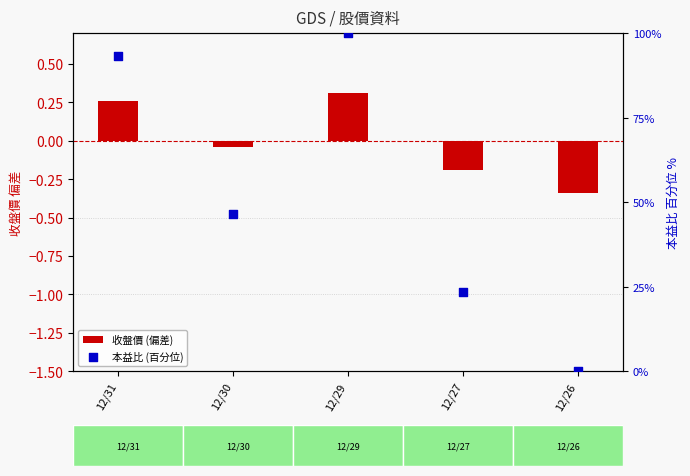

What are all the series names shown in the legend?

收盤價 (偏差), 本益比 (百分位)